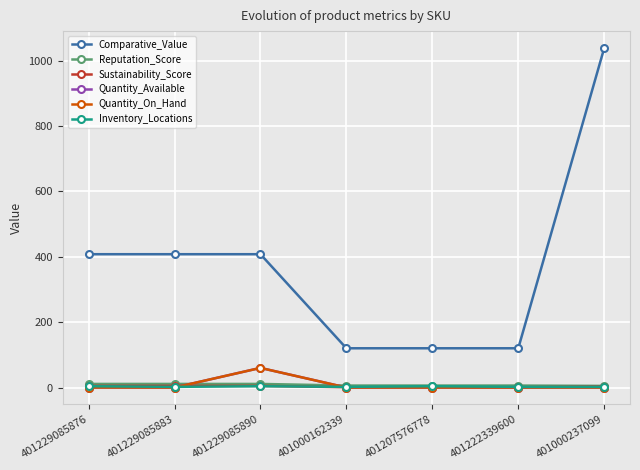

What is the total value across all series at 401000162339?

129.0